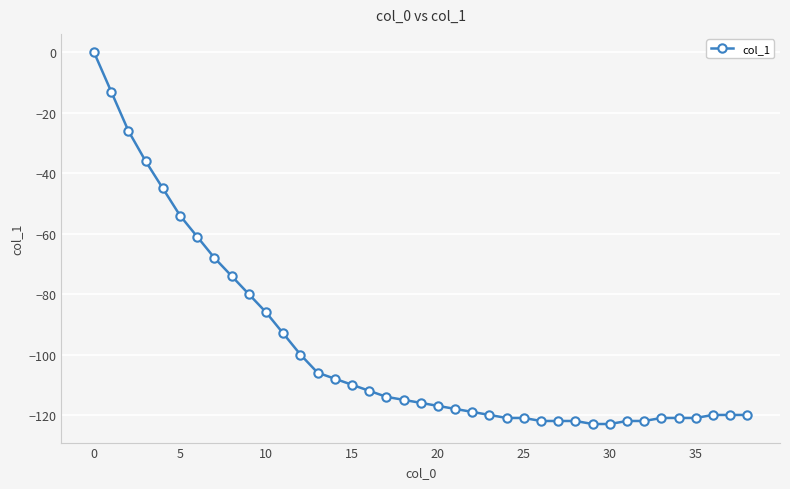

What is the average value?

-98